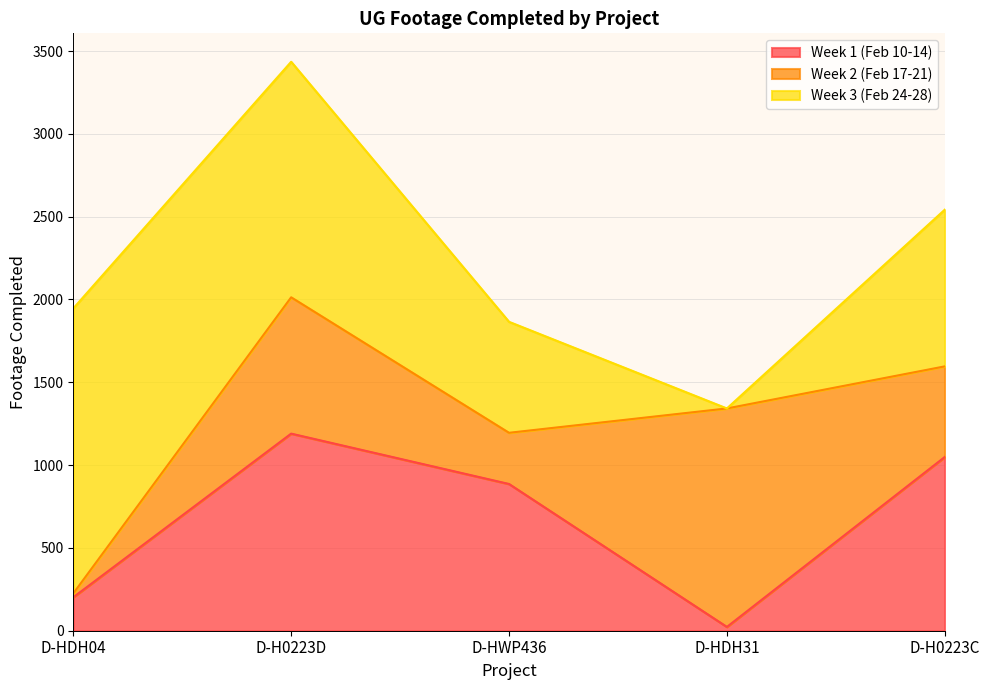

Where is the first local minimum for Week 1 (Feb 10-14)?

D-HDH31